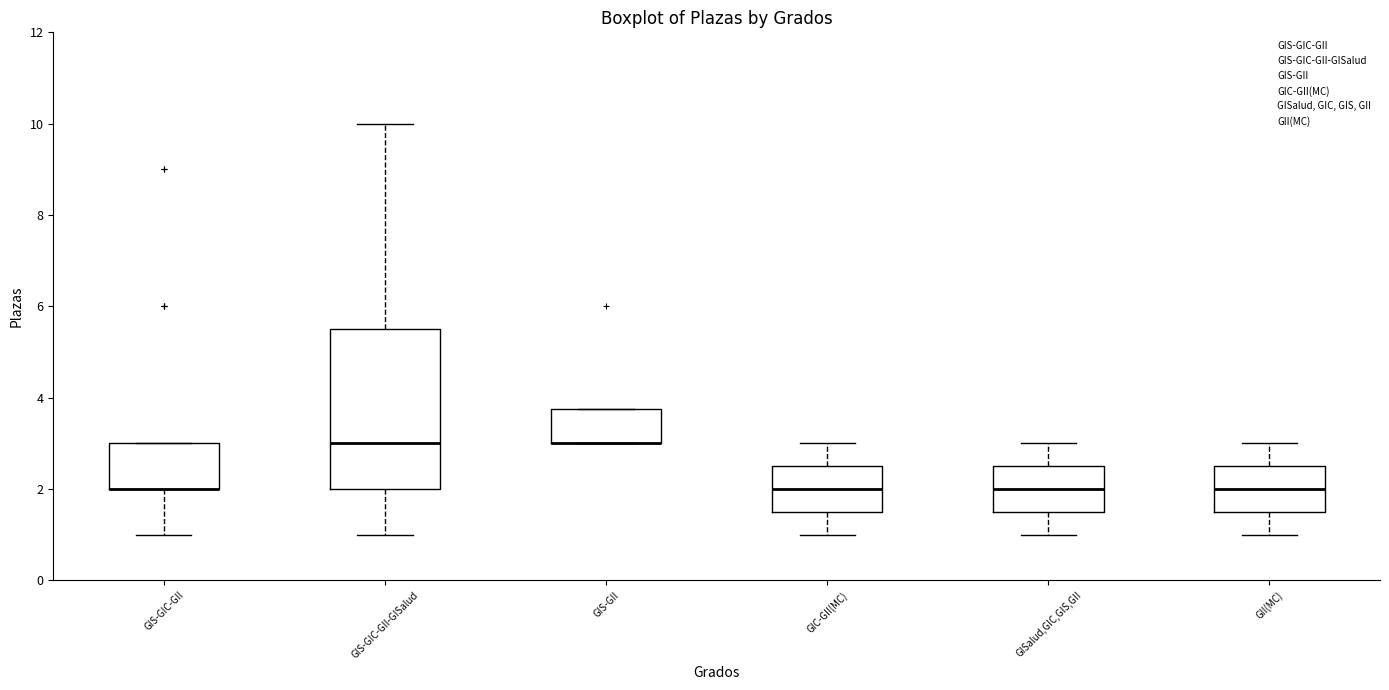

Comparing the boxes themselves (not the whiskers), which one is the tallest?

GIS-GIC-GII-GISalud